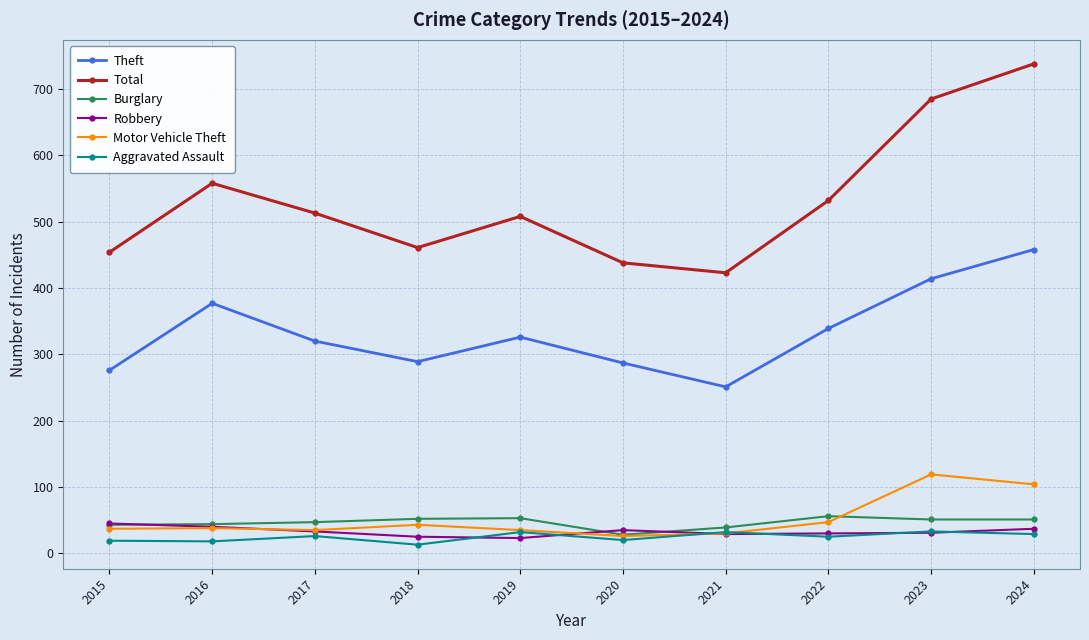

What is the difference between the Aggravated Assault values at 2018 and 2019?

19